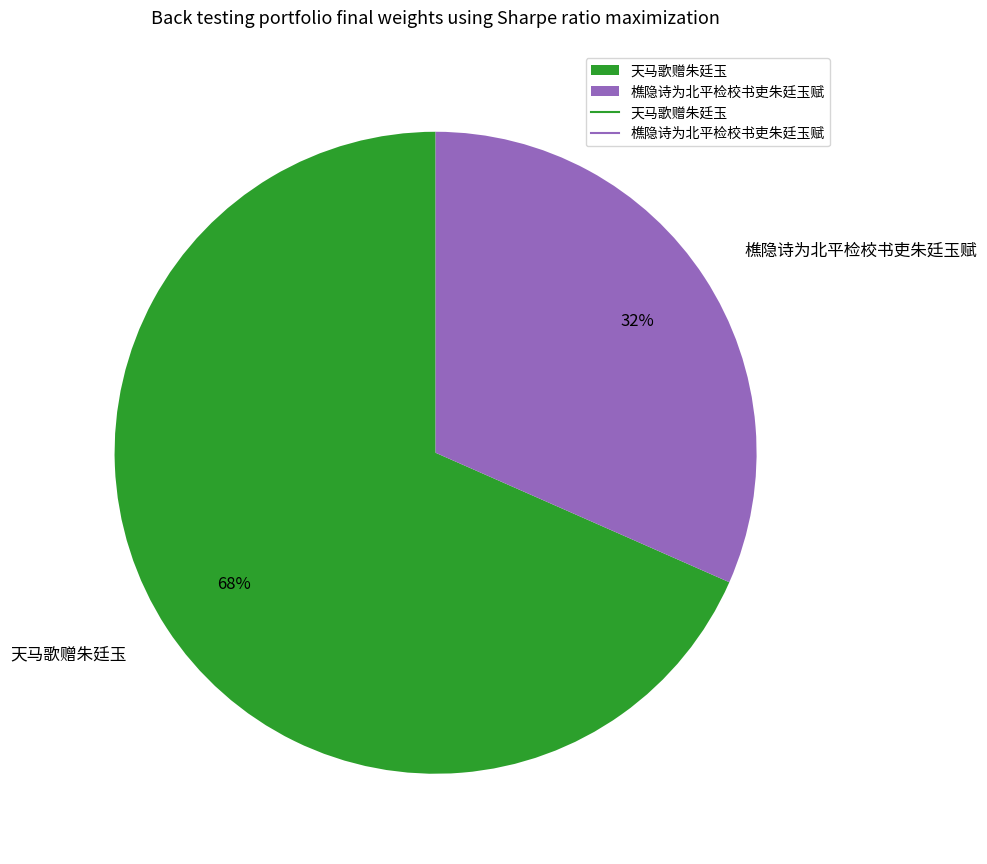

What is the largest slice in the pie chart?

天马歌赠朱廷玉